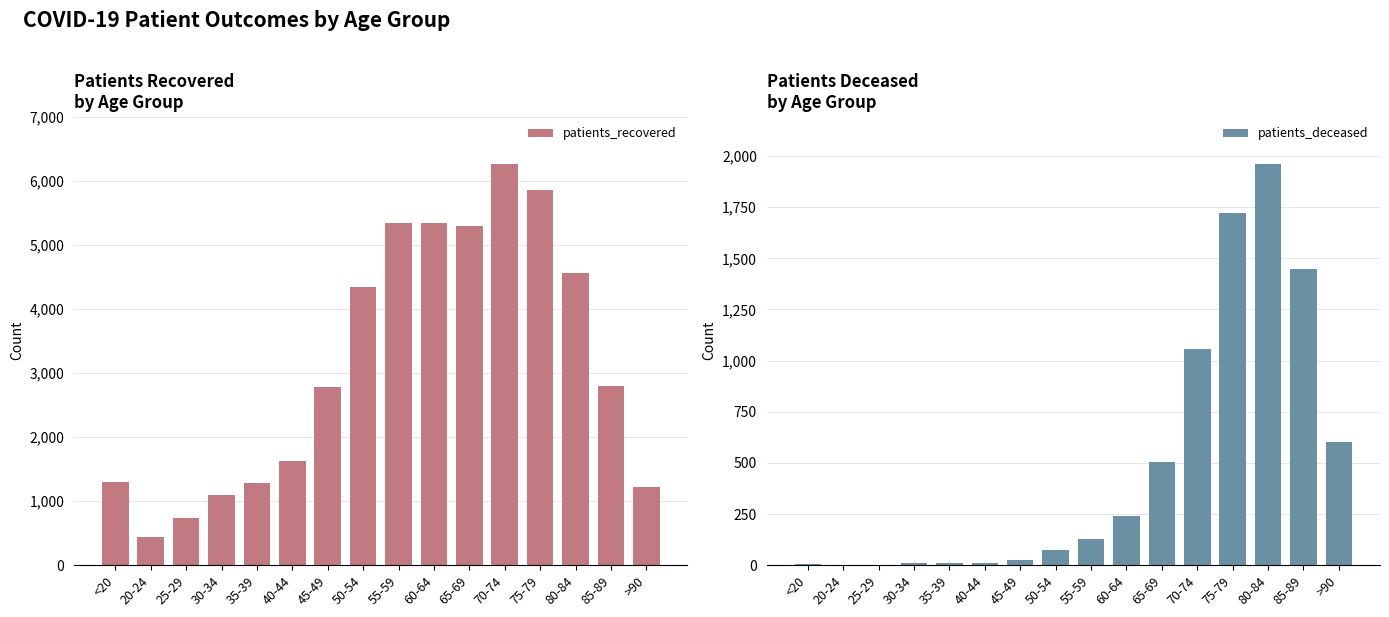

True or false: patients_recovered has a value of 1181 at 25-29.

False